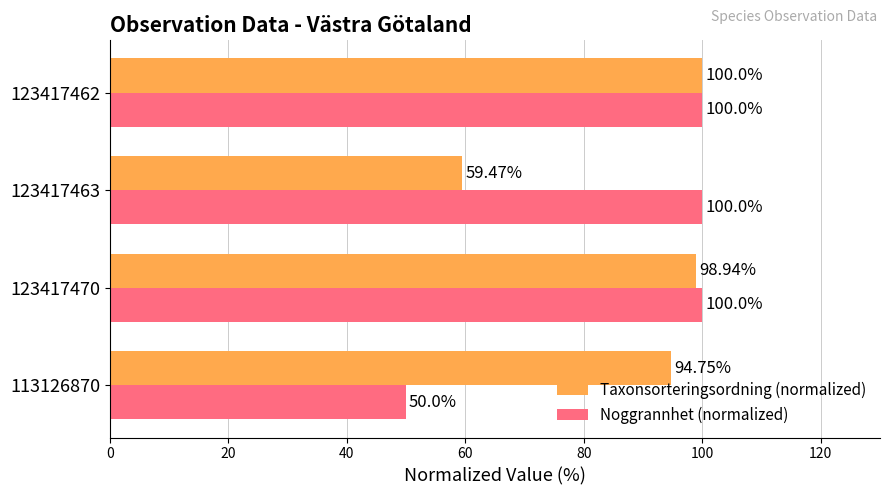

At how many categories does at least one series exceed 81?

4